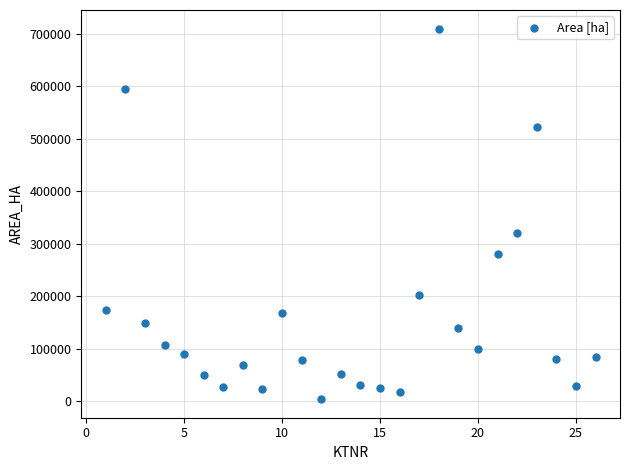

What Y value in the scatter plot is closest to 357112?

321202